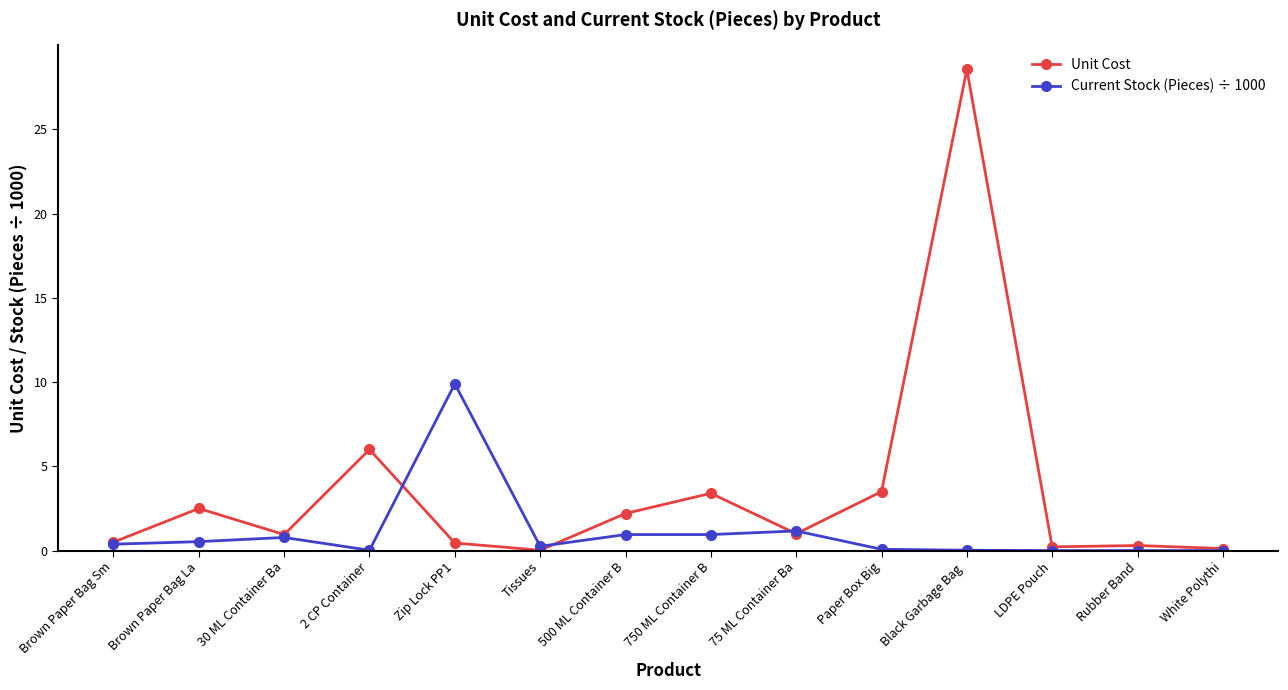

What are all the series names shown in the legend?

Unit Cost, Current Stock (Pieces) ÷ 1000